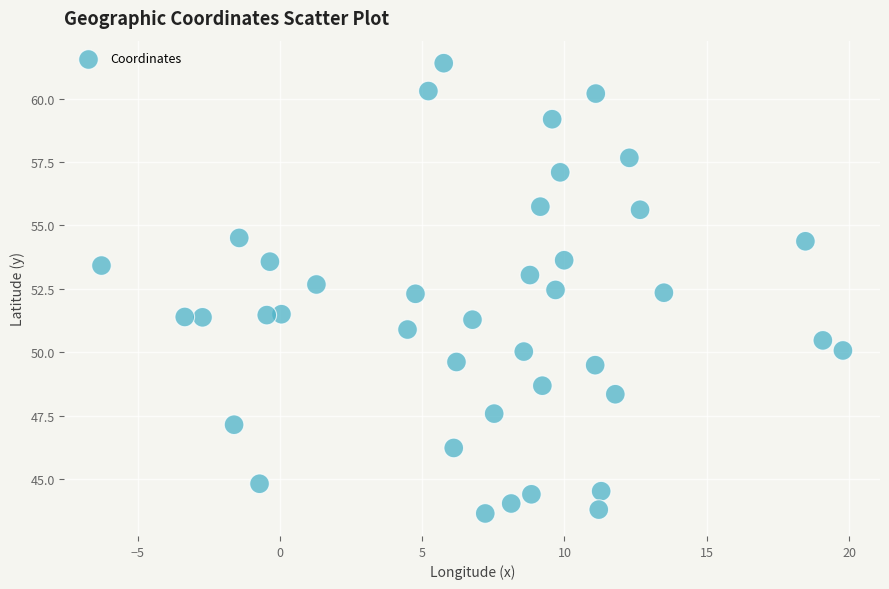

What is the range of X values (max minus min)?

26.1